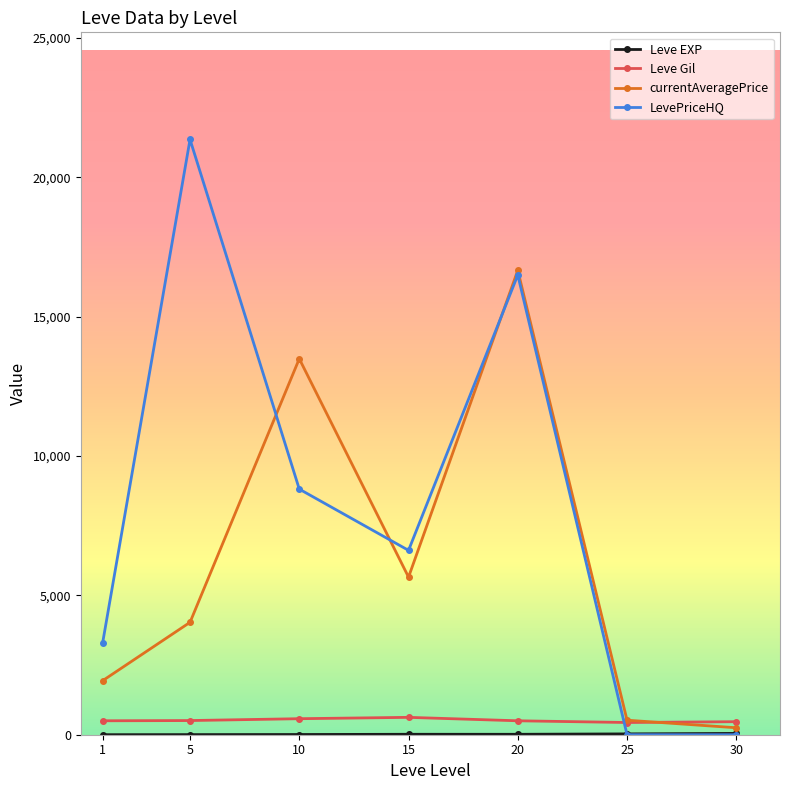

How many times do currentAveragePrice and LevePriceHQ cross each other?

3